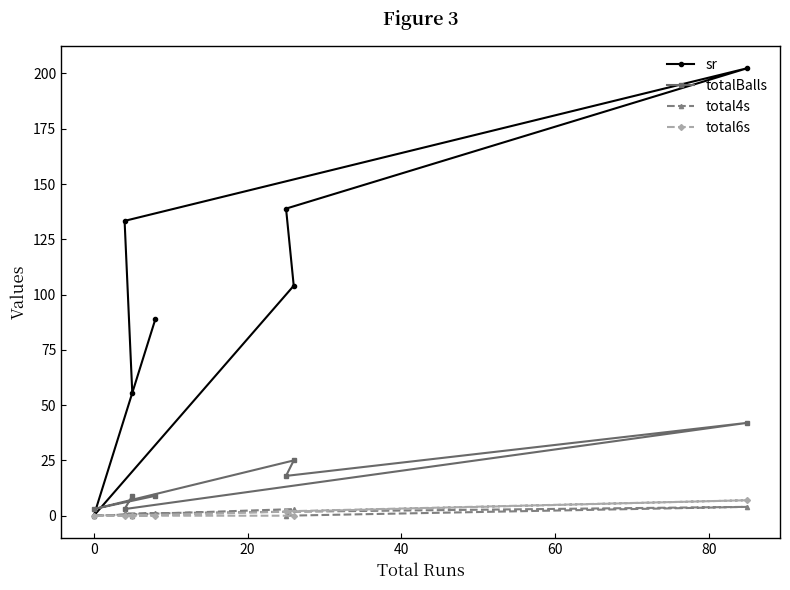

Rank the series by their maximum value, from lowest to highest.

total4s, total6s, totalBalls, sr